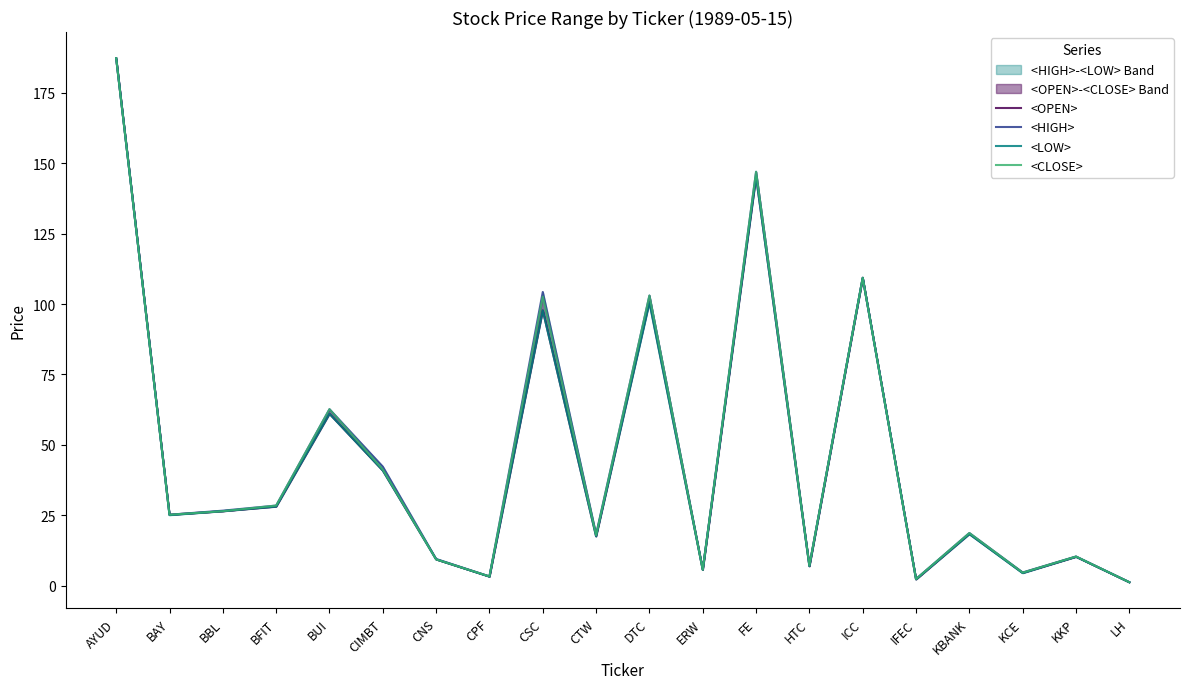

How many series are shown in this chart?

4